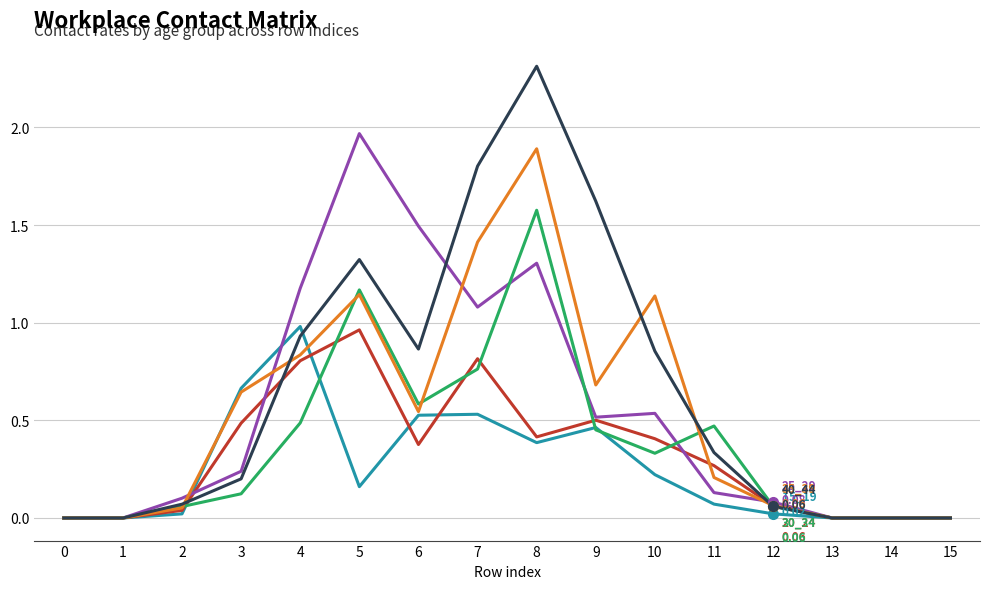

What is the total value across all series at 5?

6.7